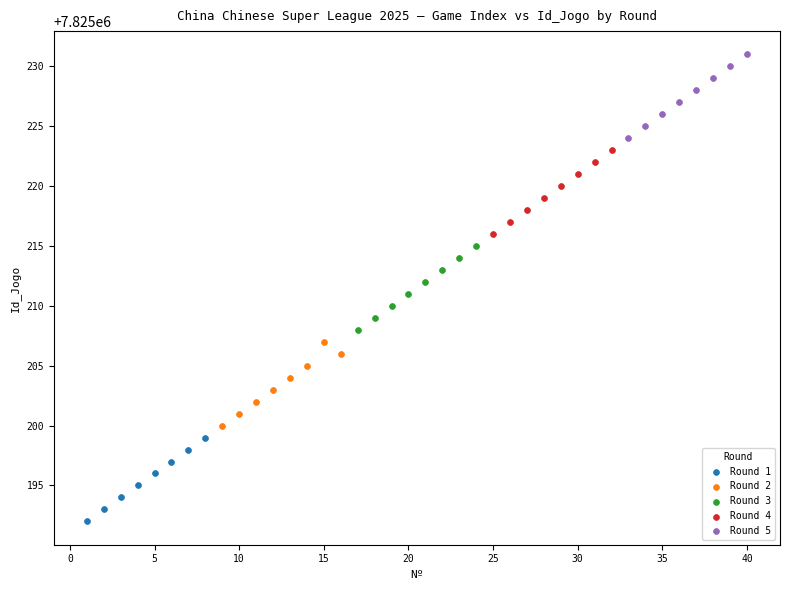

Which series contains the highest Y value?

Round 5